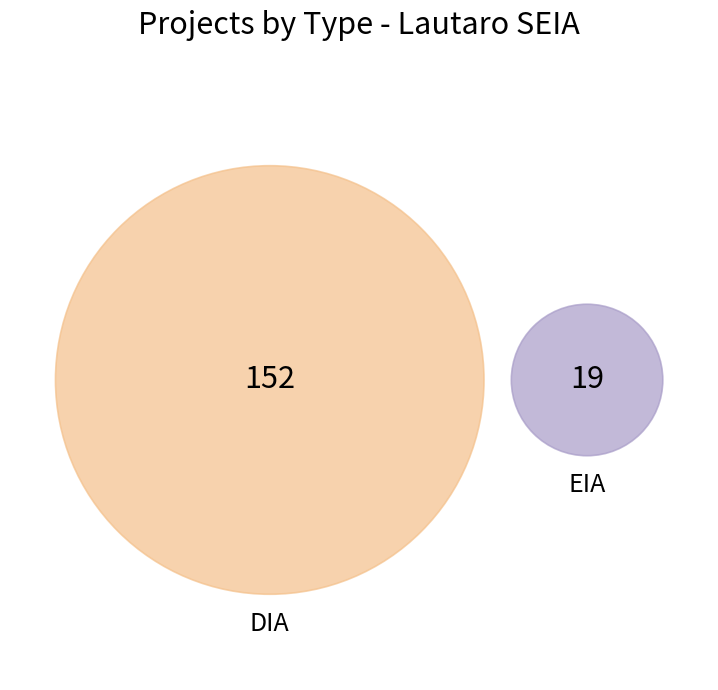

Do DIA and EIA together represent more than half of the pie?

Yes